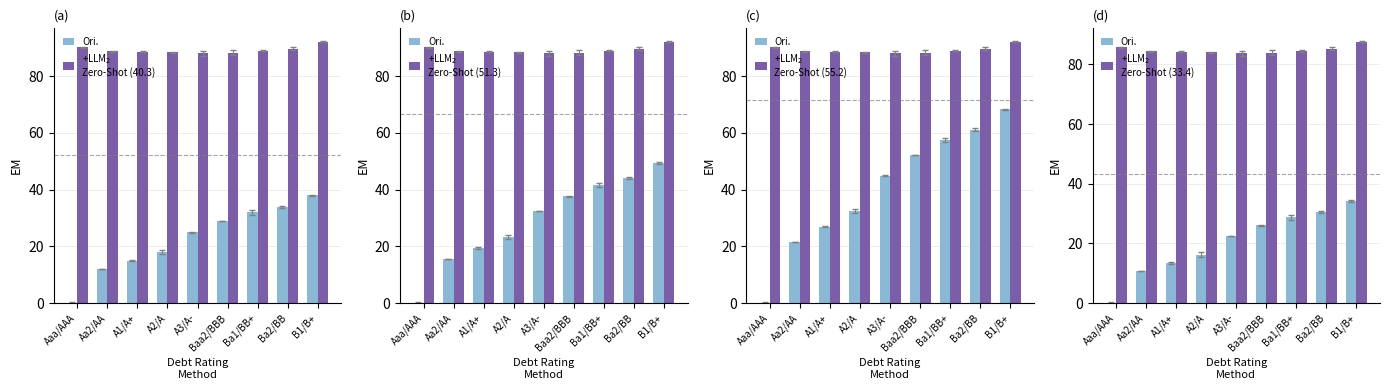

Which category has the highest value across all series?

B1/B+